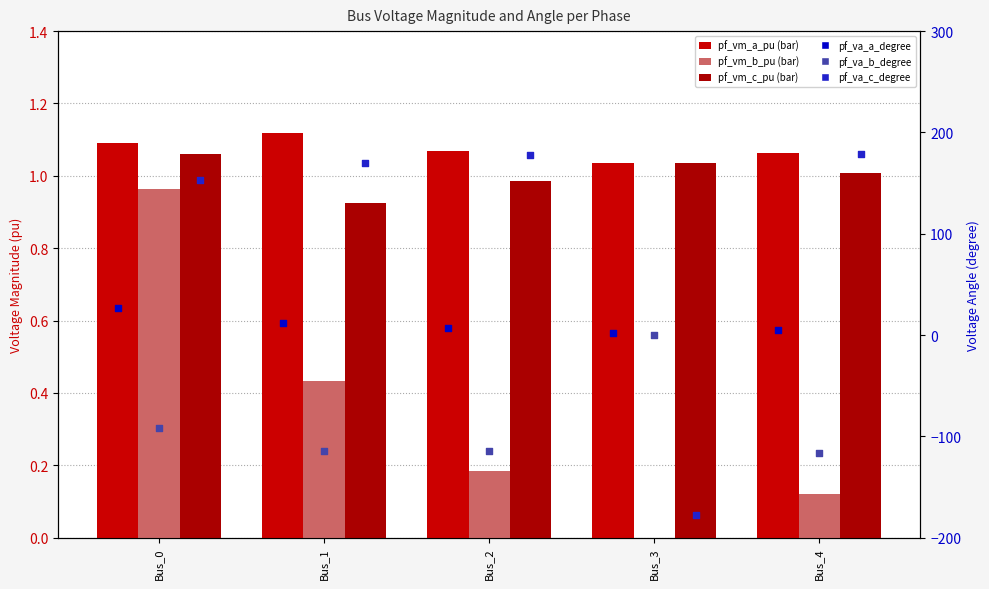

At how many categories does at least one series exceed -3?

5